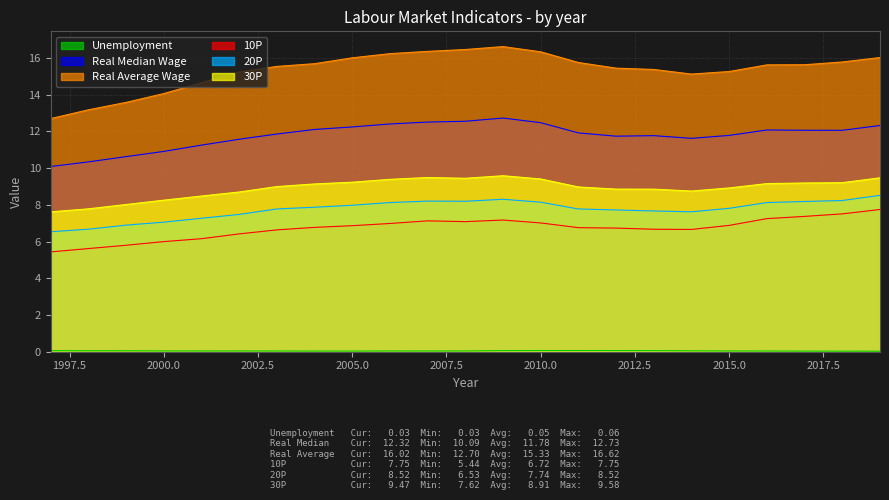

Rank the series at 2016 from highest to lowest value.

Real Average Wage, Real Median Wage, 30P, 20P, 10P, Unemployment